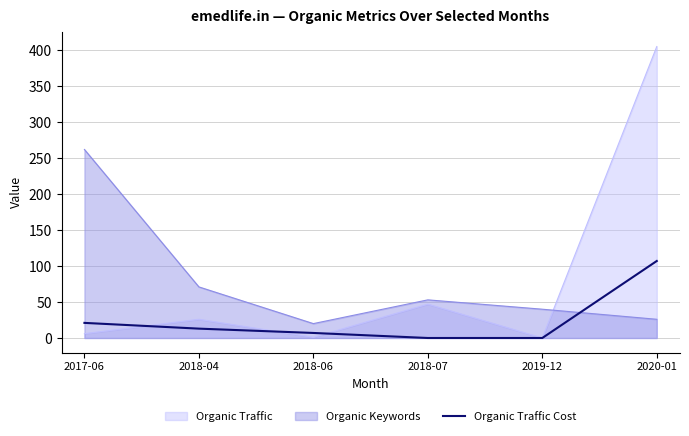

Where is Organic Traffic nearest to the value 202?

2018-07